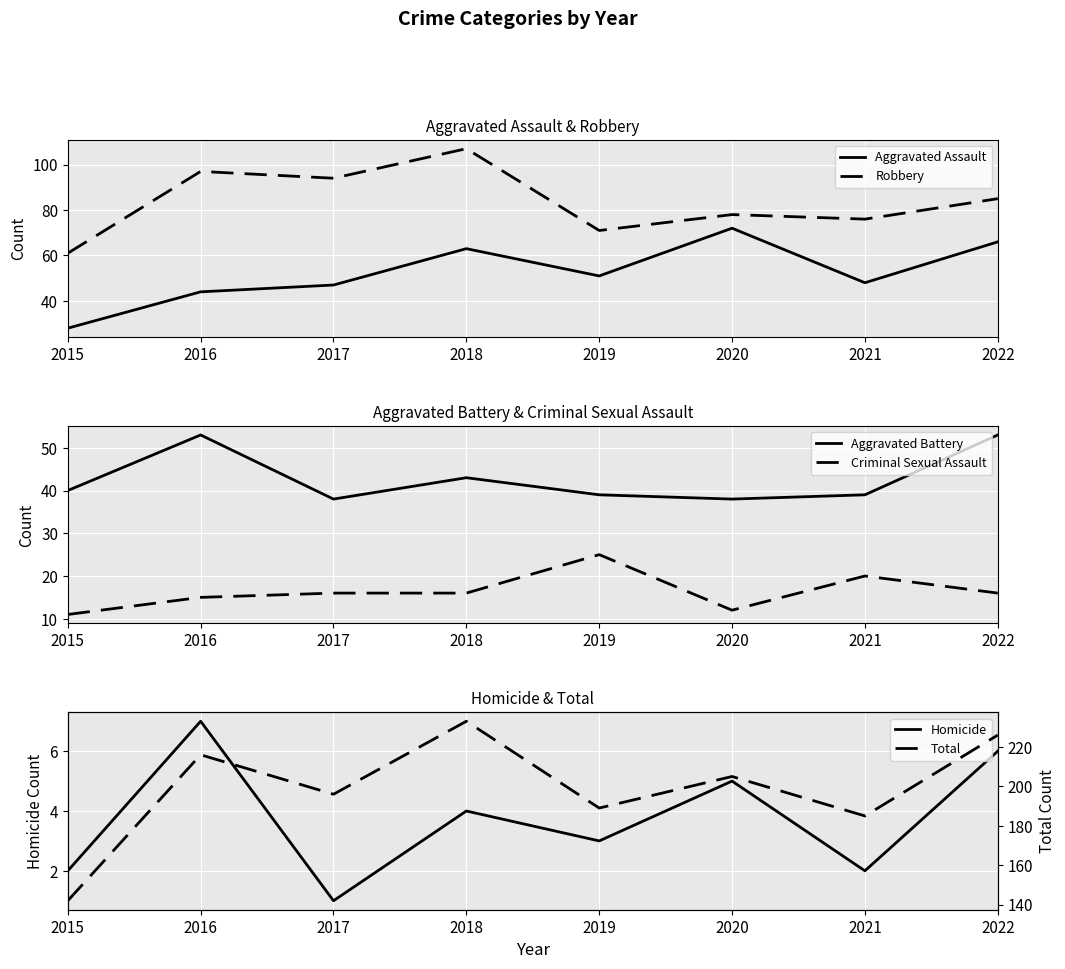

Is it true that Criminal Sexual Assault equals 16 at 2018?

True